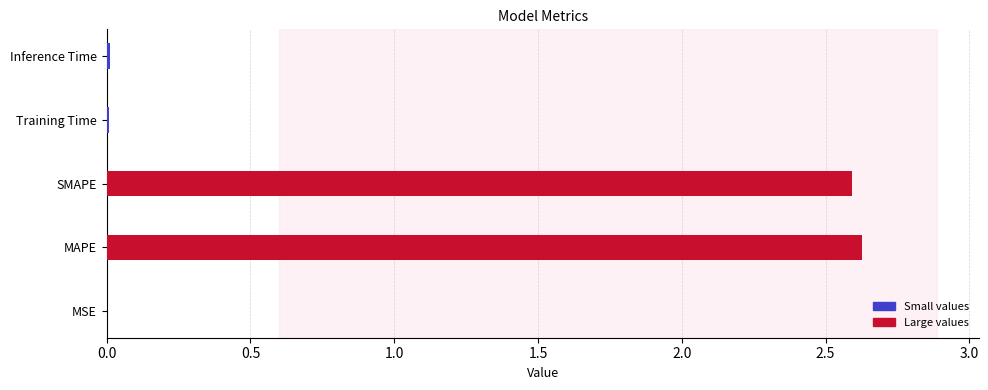

What is the difference between the maximum and minimum values?

2.6